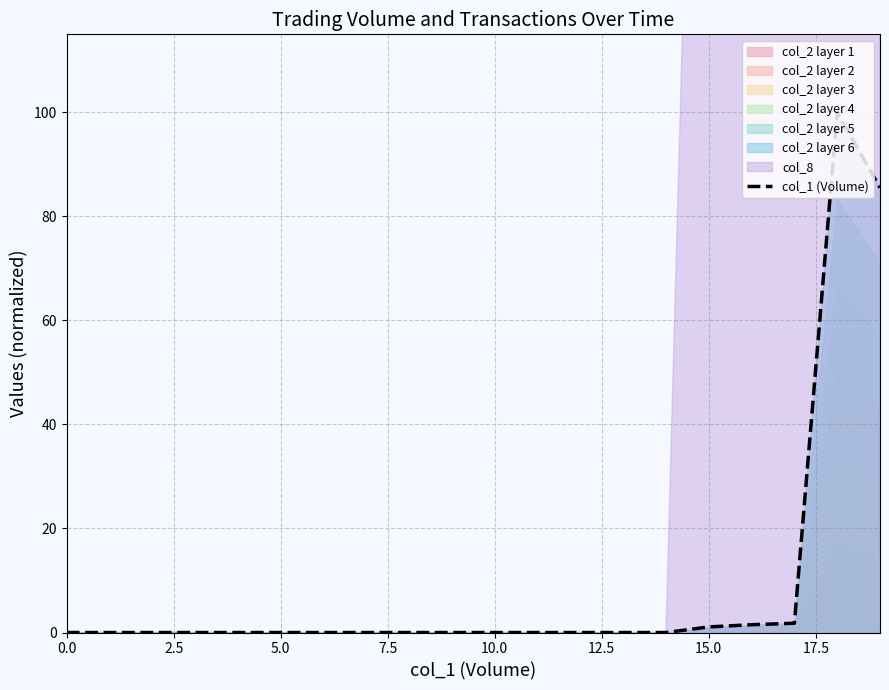

What is the change in value from 12 to 19?

+85.5